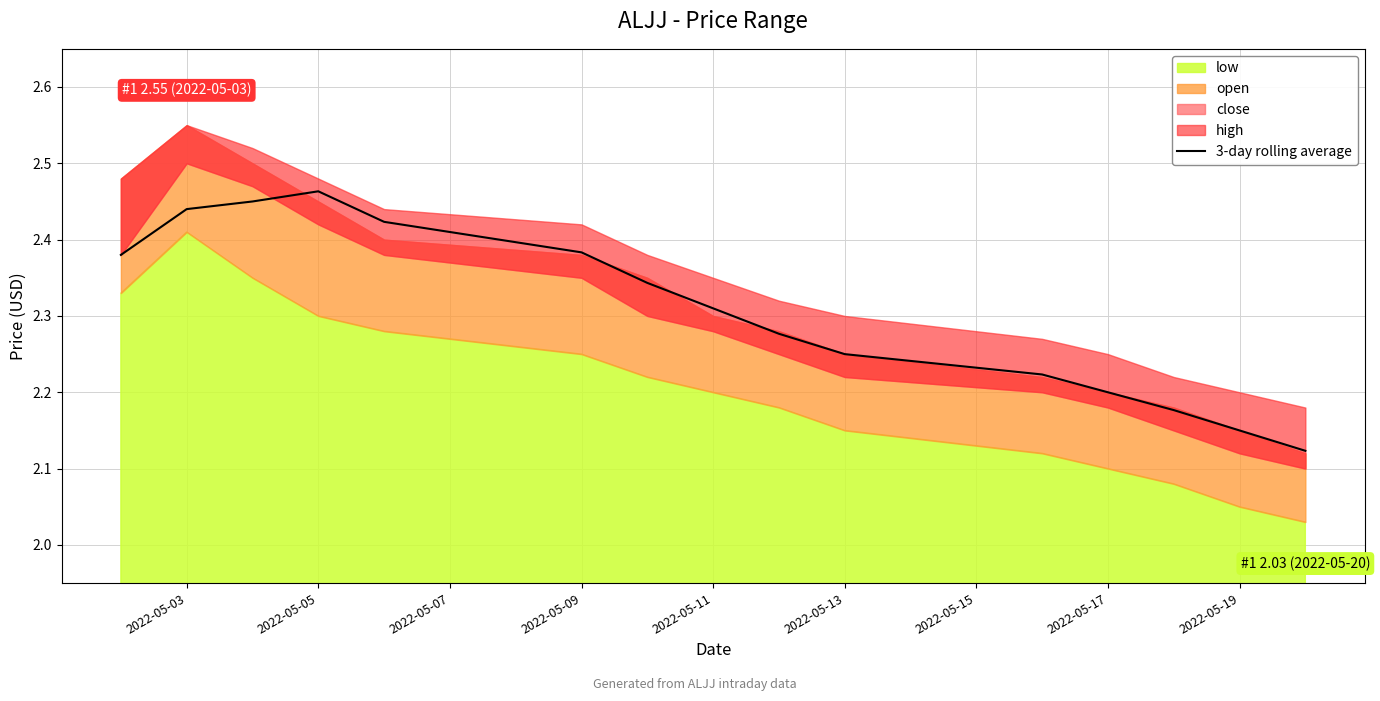

What is the value of the 3rd point from the left?

2.4